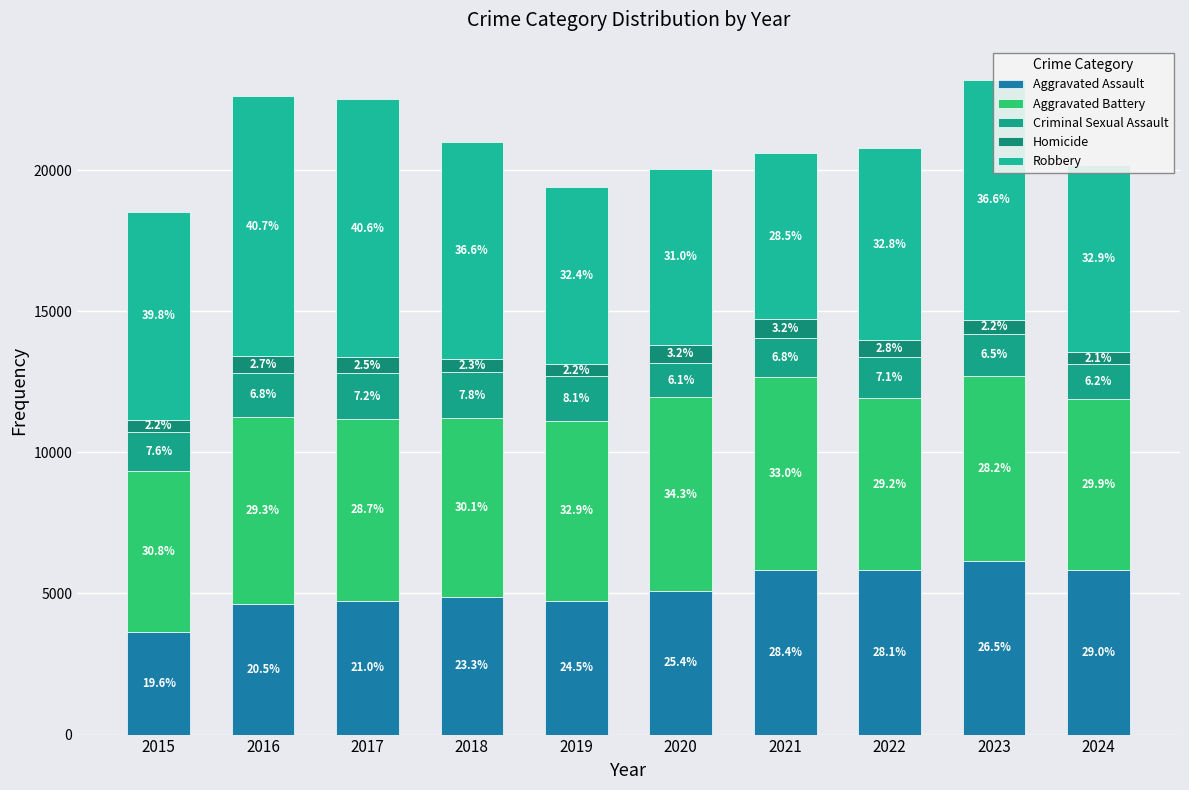

How many bars are there in total?

10